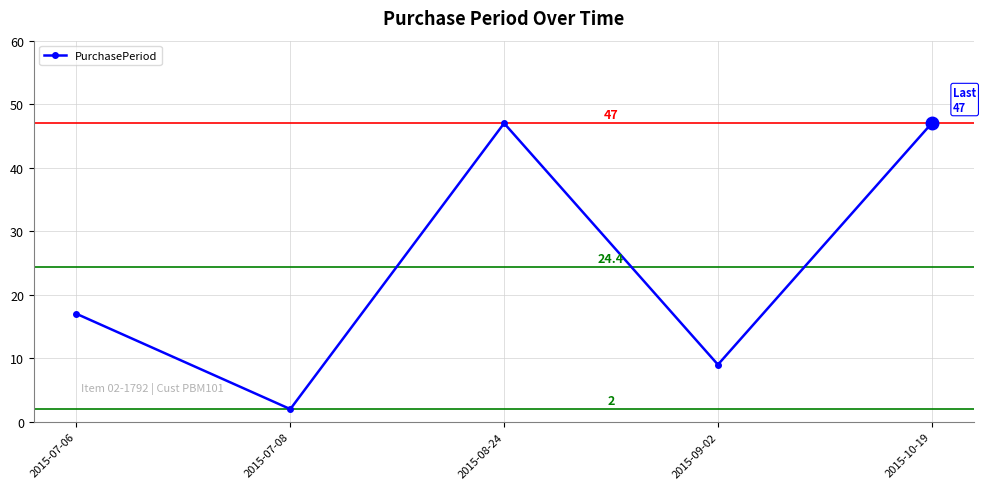

Between 2015-07-08 and 2015-07-06, which is larger?

2015-07-06